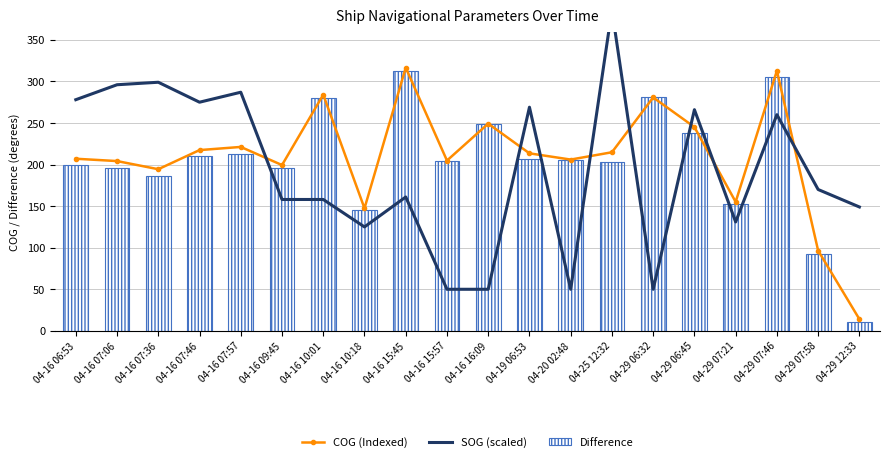

What is the spread (max minus min) of values at 04-29 12:33?

138.2